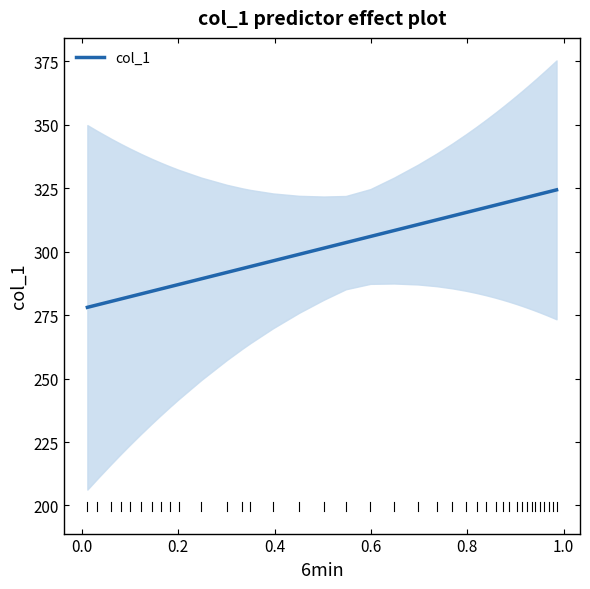

What is the maximum value for col_1?

324.3